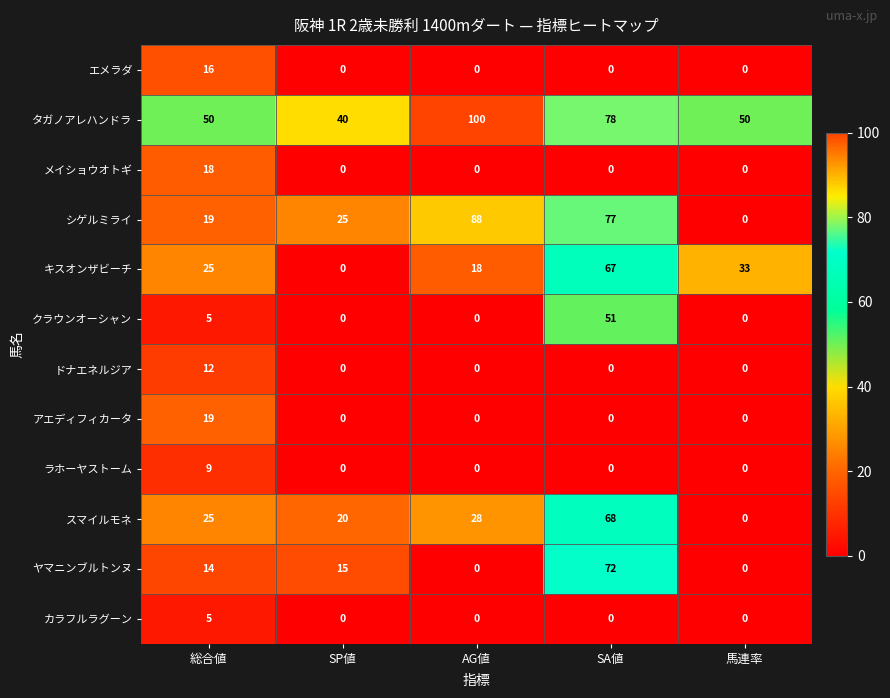

Which series has the largest total across all categories?

タガノアレハンドラ